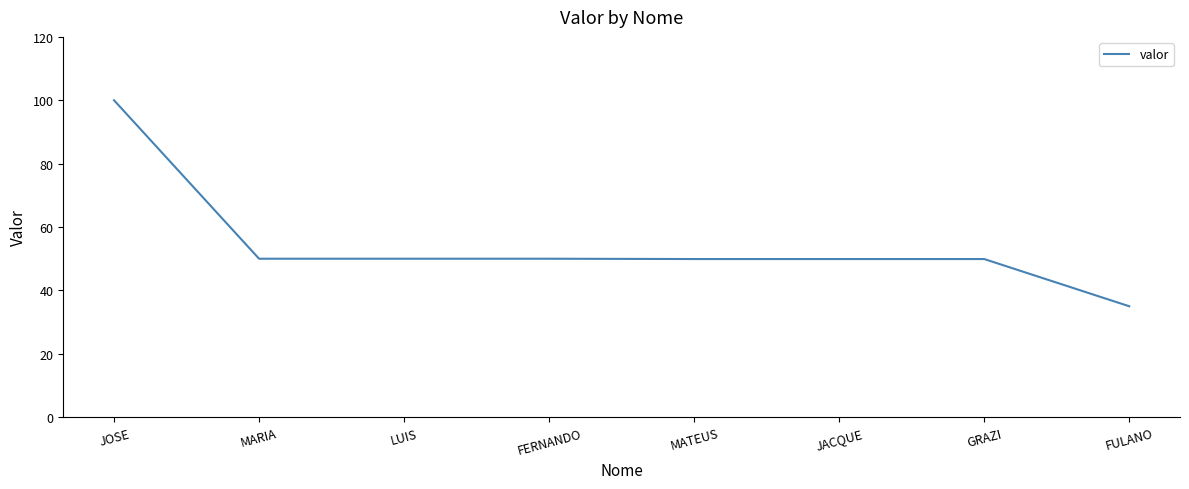

What is the average value?

54.3